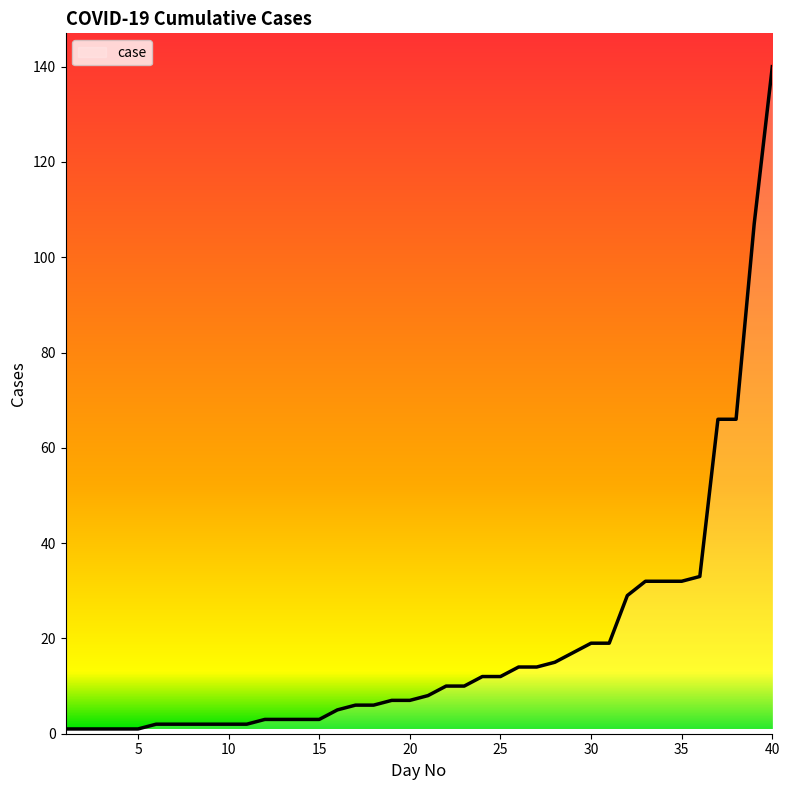

What is the greatest value displayed?

140